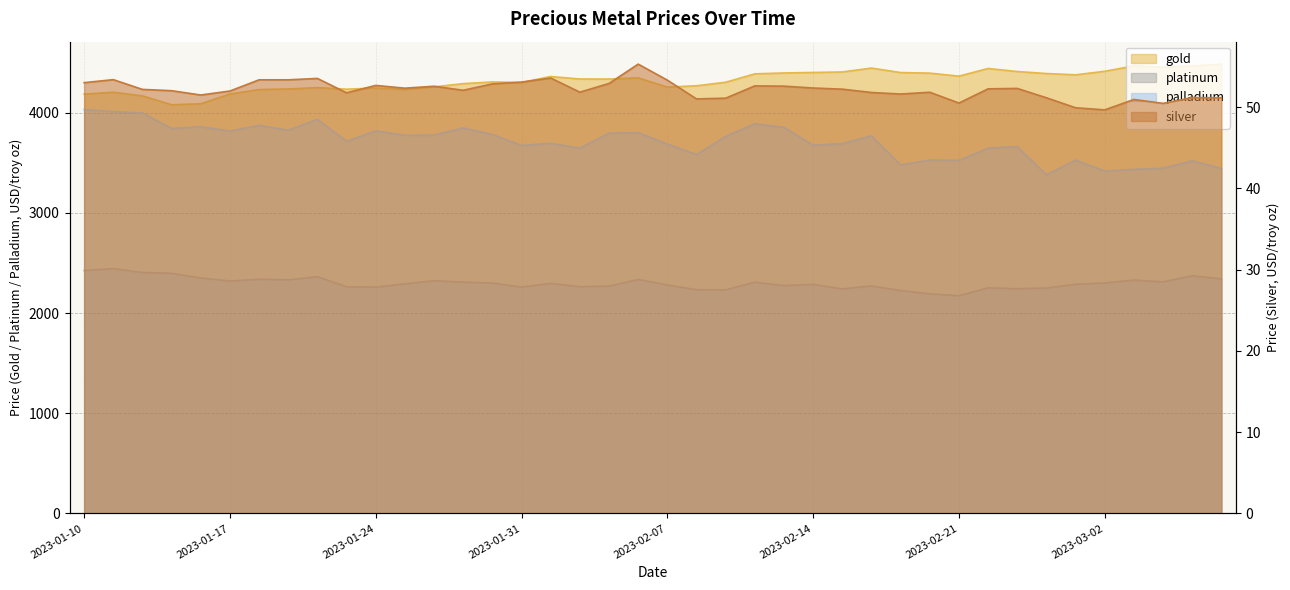

Which series has the largest range (max minus min)?

palladium